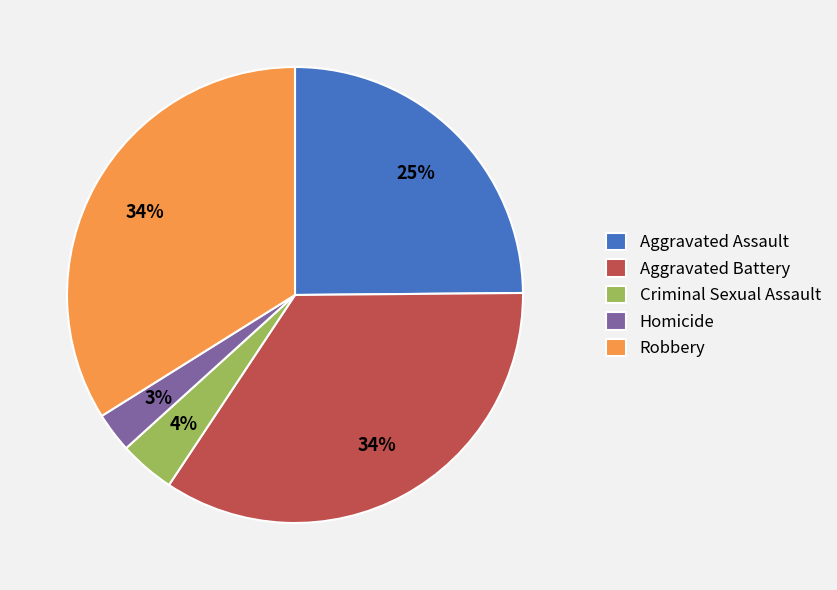

To the nearest percent, what is the average slice percentage?

20%